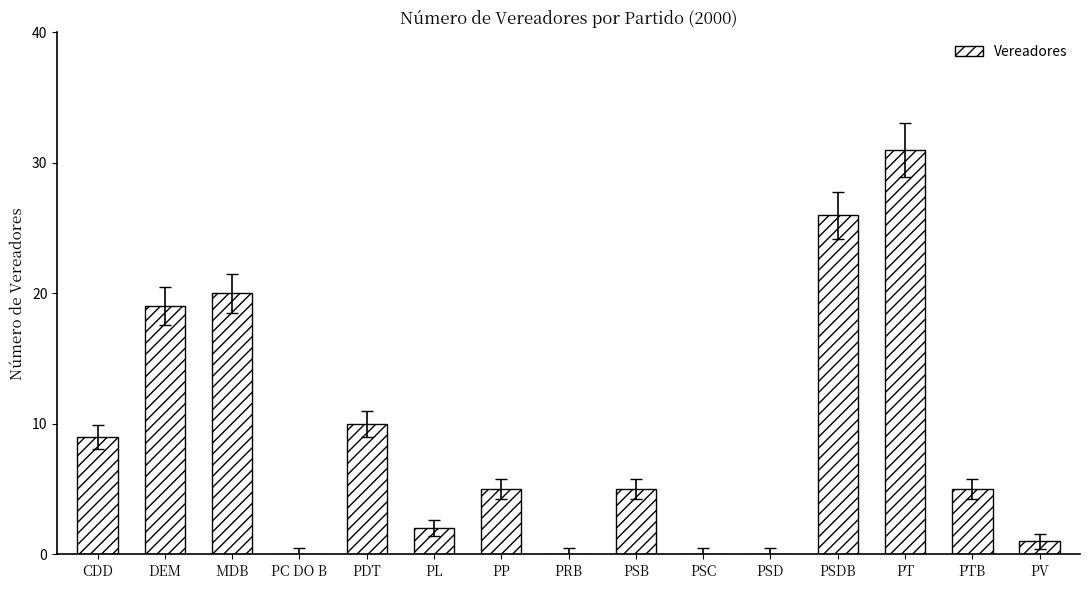

Reading left to right, list all the values displayed in this chart.

CDD=9	DEM=19	MDB=20	PC DO B=0	PDT=10	PL=2	PP=5	PRB=0	PSB=5	PSC=0	PSD=0	PSDB=26	PT=31	PTB=5	PV=1